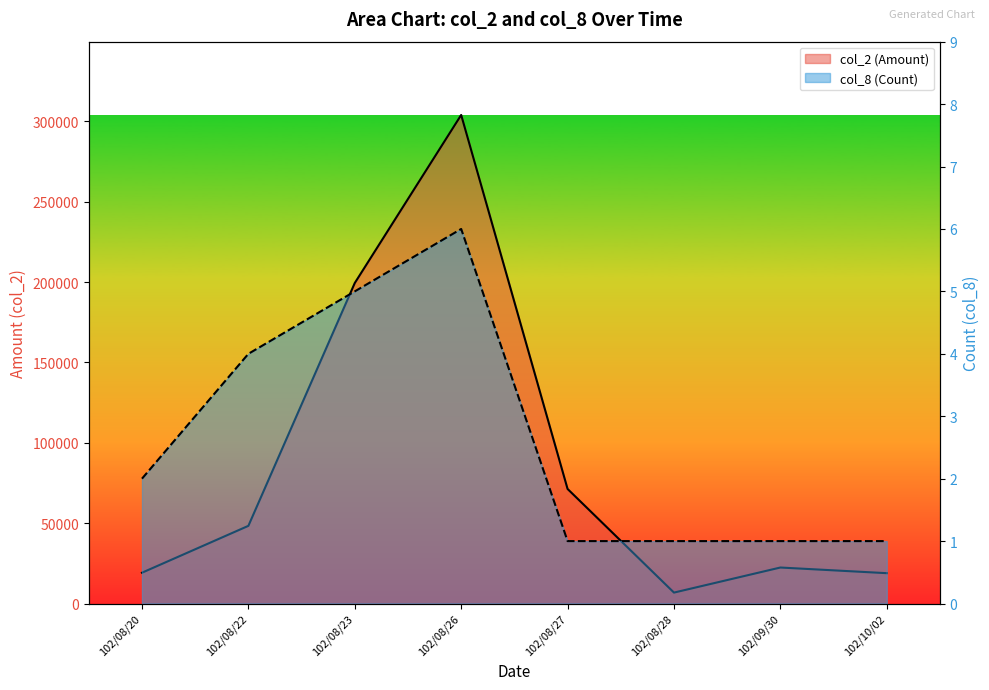

Rank the categories by col_2 (Amount) value from lowest to highest.

102/08/28, 102/10/02, 102/08/20, 102/09/30, 102/08/22, 102/08/27, 102/08/23, 102/08/26